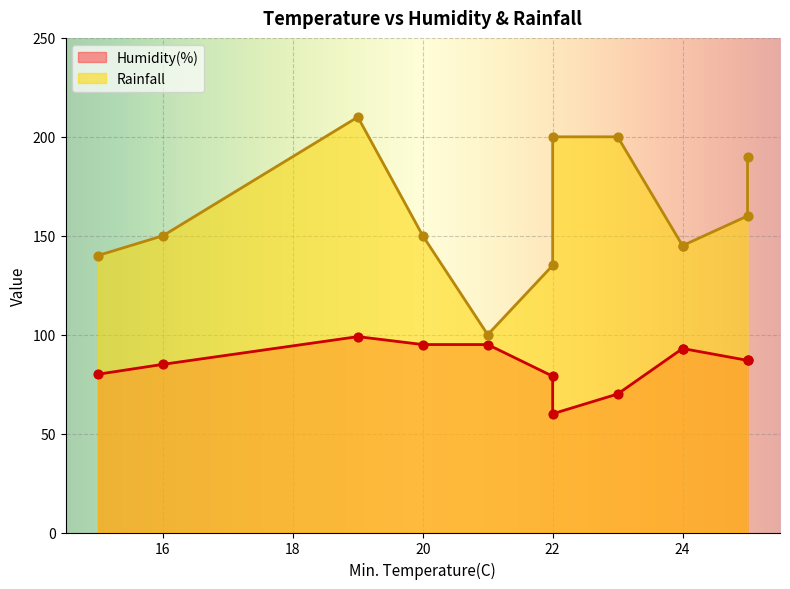

Which series reaches the minimum Y coordinate?

Humidity(%)